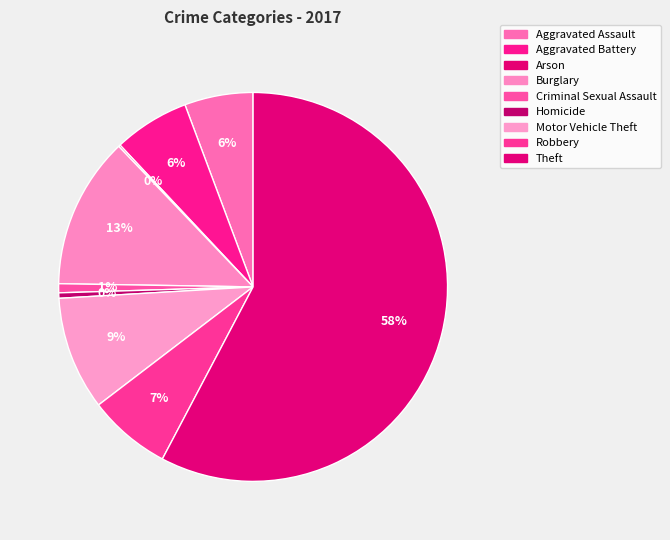

Is the sum of Criminal Sexual Assault and Robbery greater than half?

No